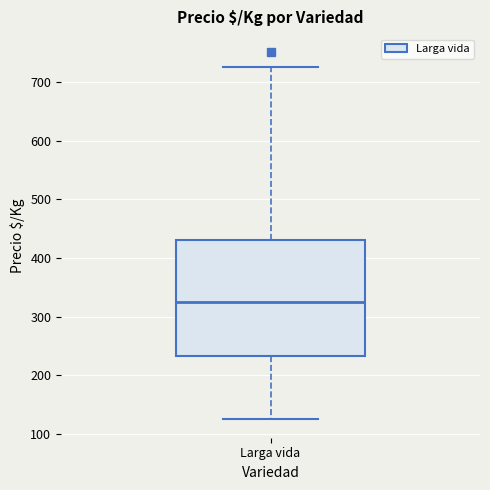

Where does the median line of the box for Larga vida sit on the y-axis? The values are not printed on the chart, so give them approximately, as read against the axis.

330